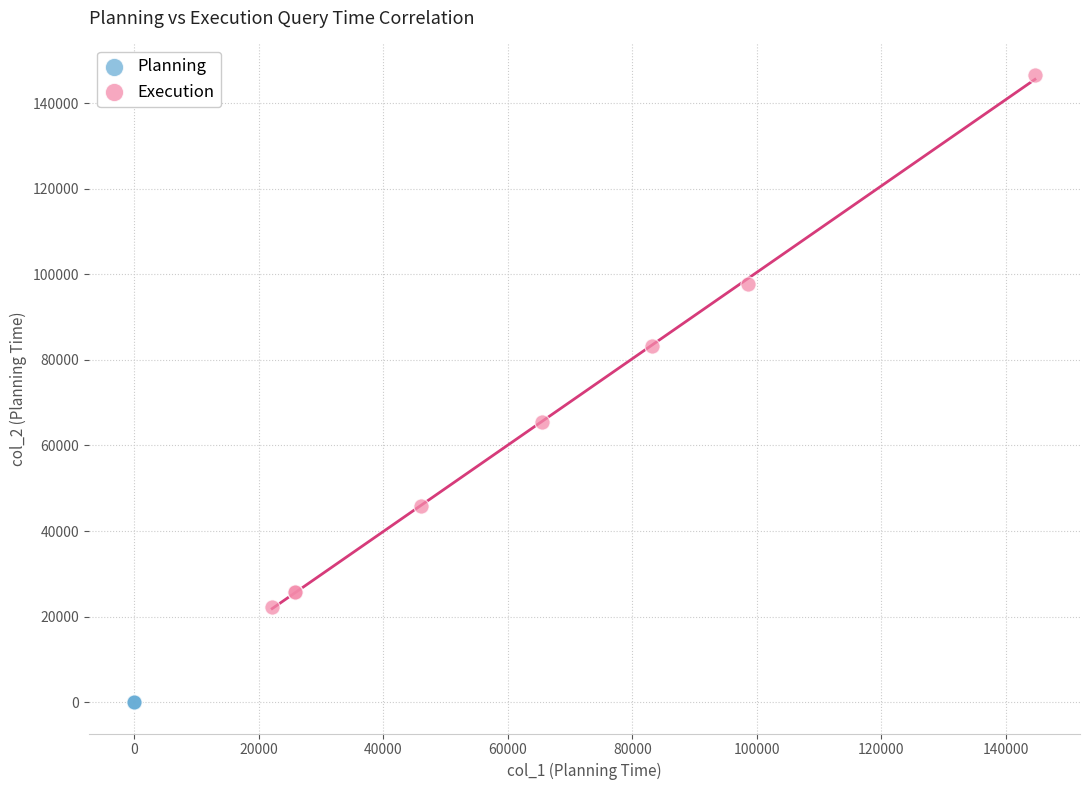

Which series reaches the maximum Y coordinate?

Execution